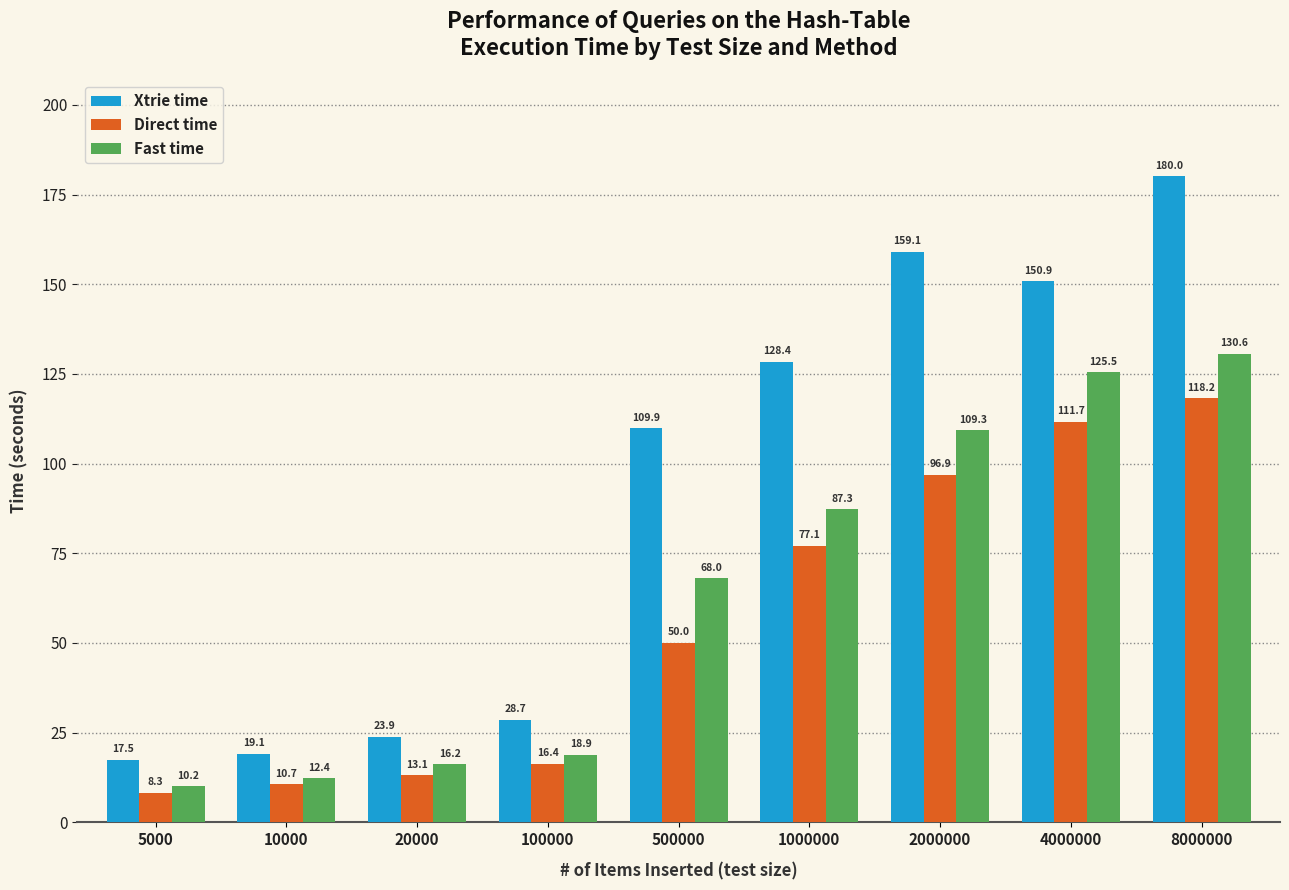

Reading left to right, extract all data points from this chart.

Xtrie time: 17.5	19.1	23.9	28.7	109.9	128.4	159.1	150.9	180.0
Direct time: 8.3	10.7	13.1	16.4	50.0	77.1	96.9	111.7	118.2
Fast time: 10.2	12.4	16.2	18.9	68.0	87.3	109.3	125.5	130.6